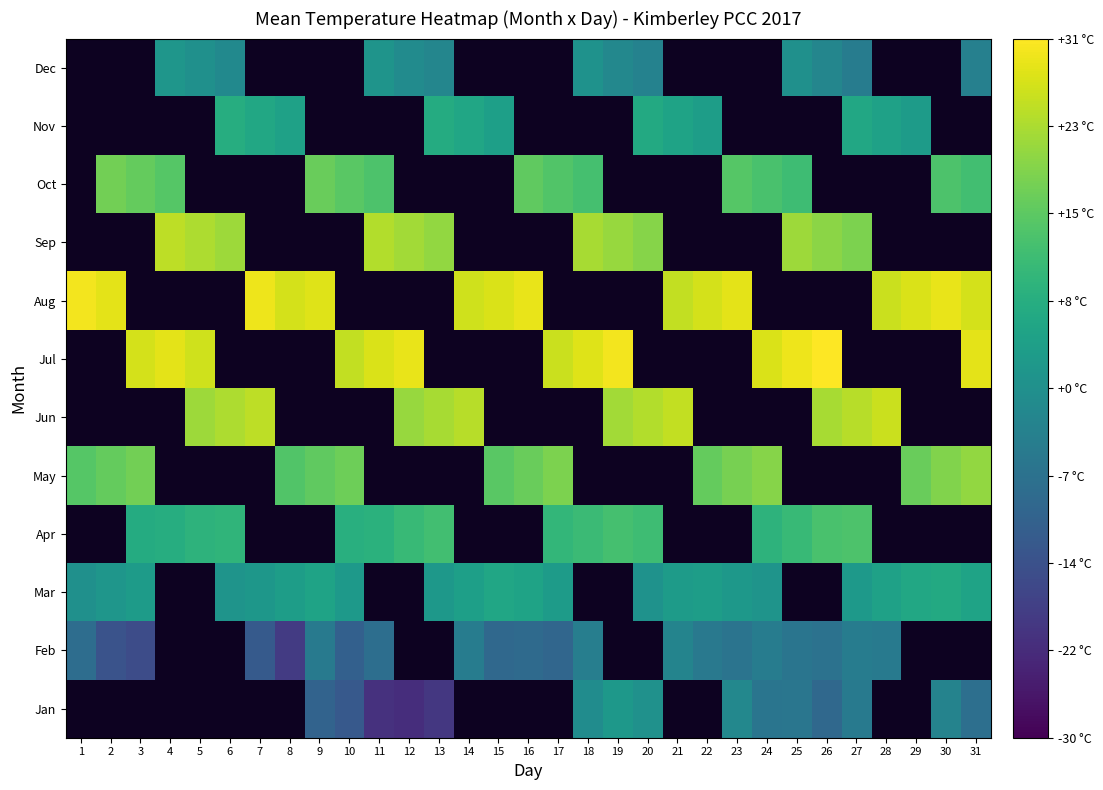

Count the number of data series in this chart.

12